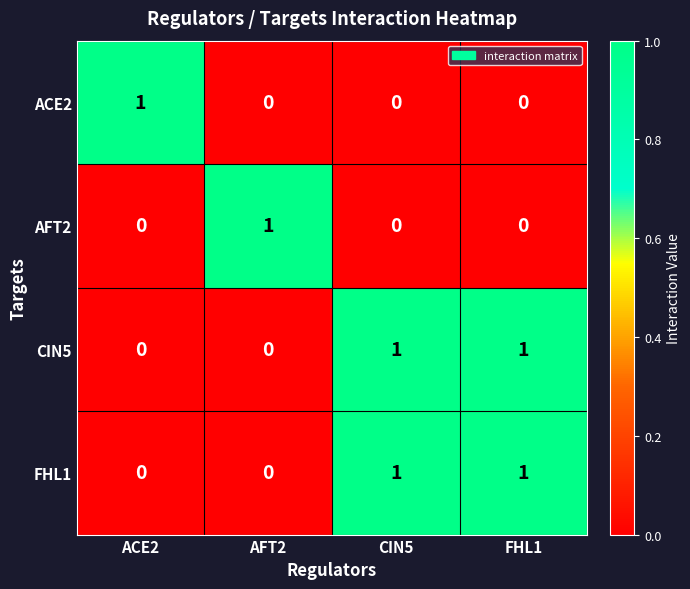

Reading right to left, extract all data points from this chart.

ACE2: FHL1=0	CIN5=0	AFT2=0	ACE2=1
AFT2: FHL1=0	CIN5=0	AFT2=1	ACE2=0
CIN5: FHL1=1	CIN5=1	AFT2=0	ACE2=0
FHL1: FHL1=1	CIN5=1	AFT2=0	ACE2=0